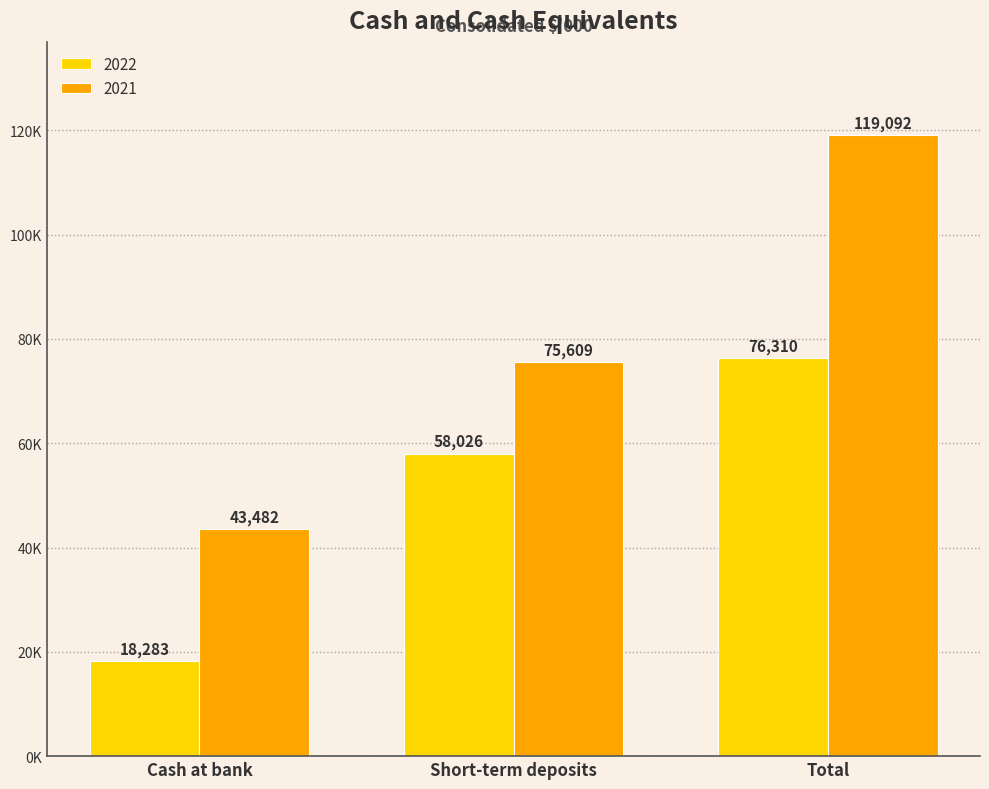

What is the label of the 3rd bar from the left?

Total